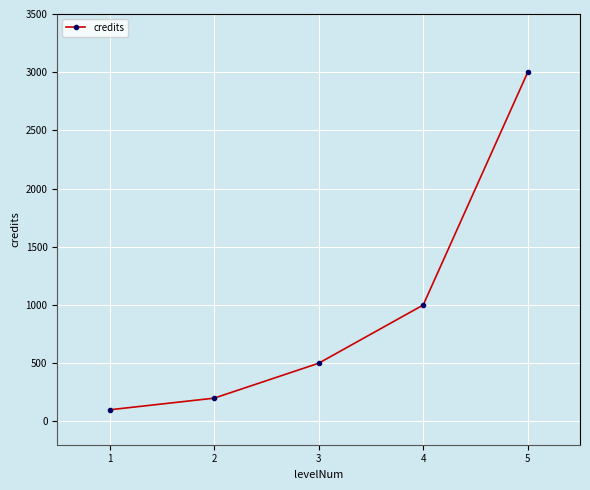

Reading left to right, list all the values displayed in this chart.

100	200	500	1000	3000